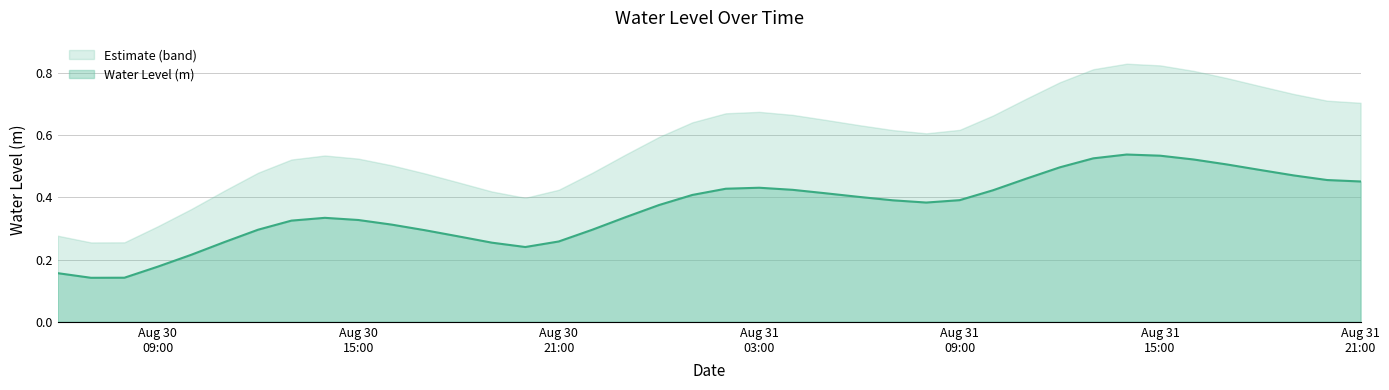

What is the label of the 13th point from the left?

2025-08-30 18:00:00